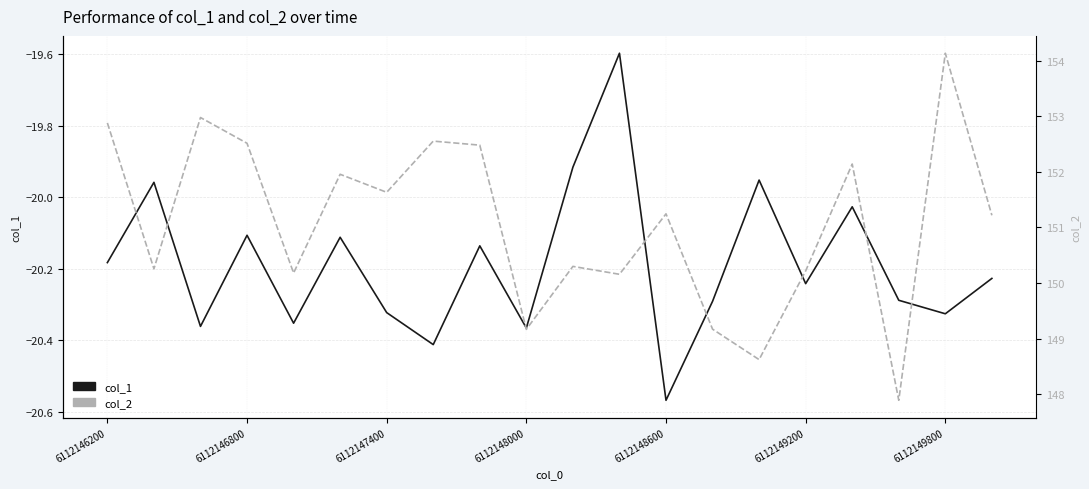

How many values in the col_2 series are below 151?

9